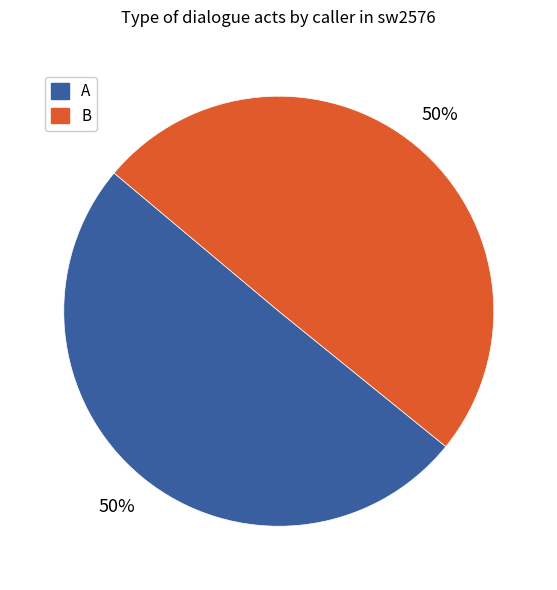

Combined, do A and B account for over 50%?

Yes